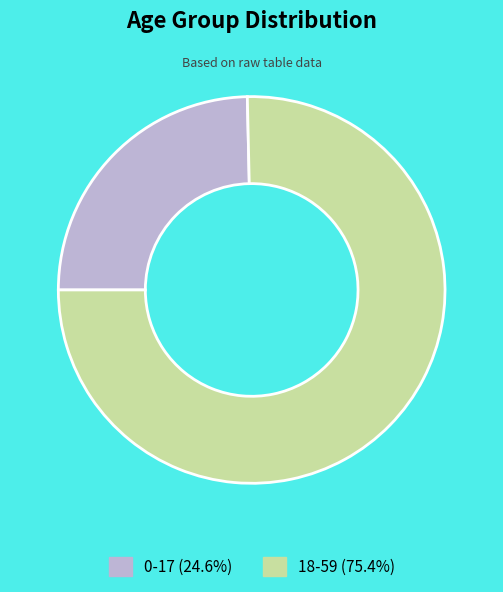

Which slice is the smallest?

0-17